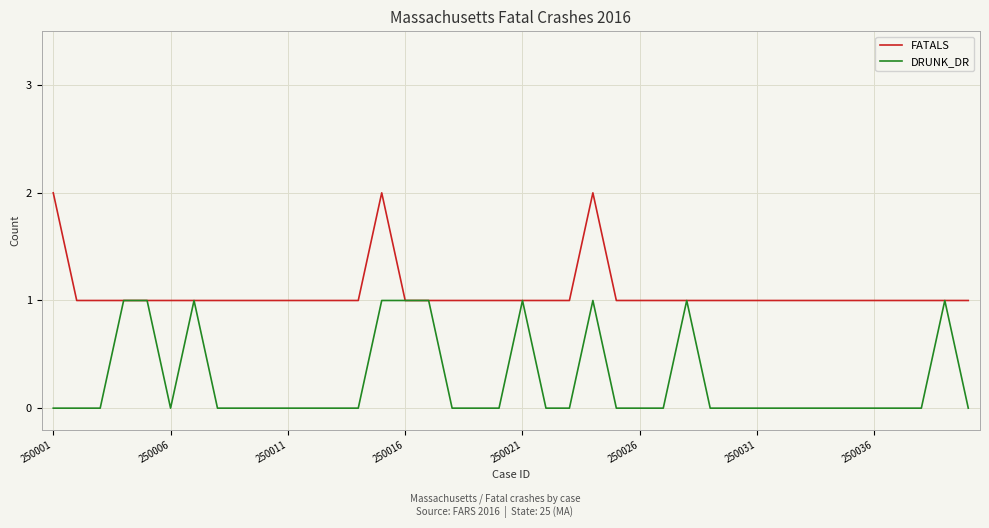

What are all the series names shown in the legend?

FATALS, DRUNK_DR